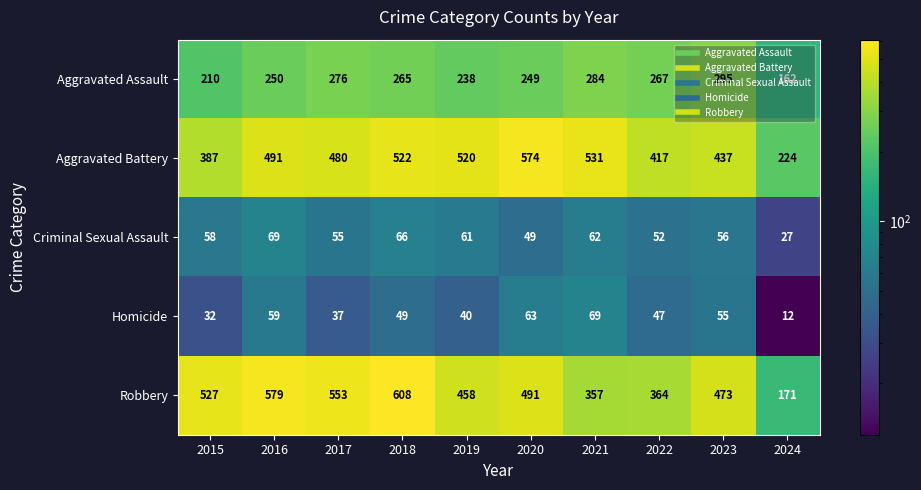

What is the total value across all series at 2016?

1448